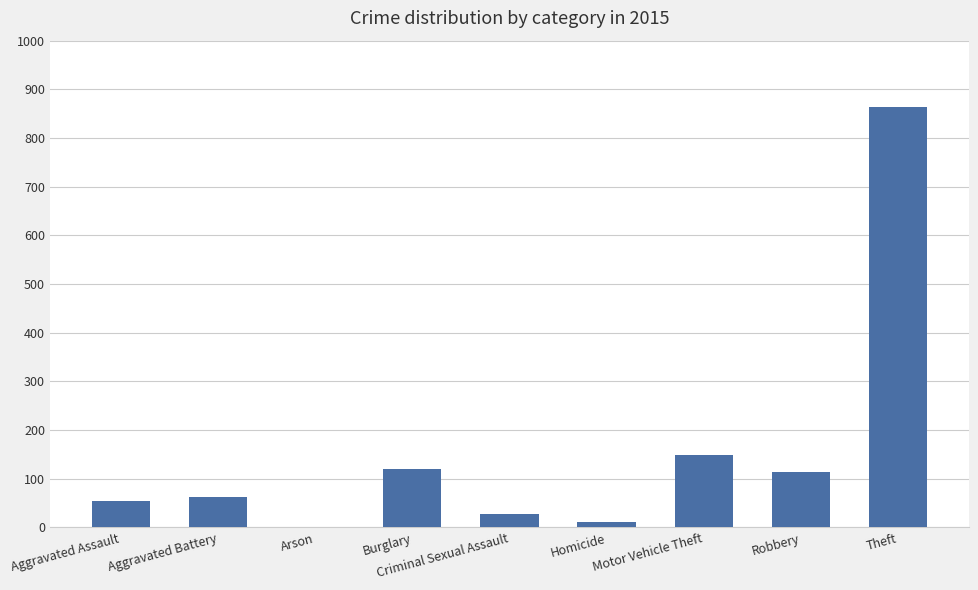

Which has a higher value, Aggravated Assault or Theft?

Theft